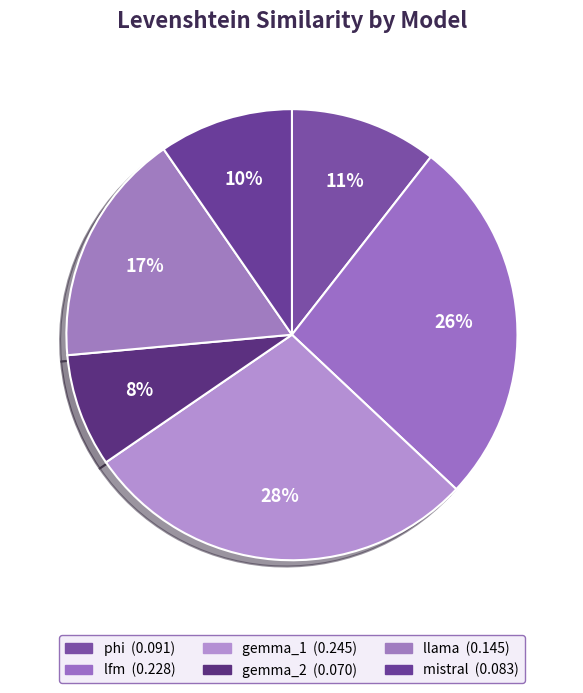

To the nearest percent, what is the combined percentage of mistral and llama?

26%